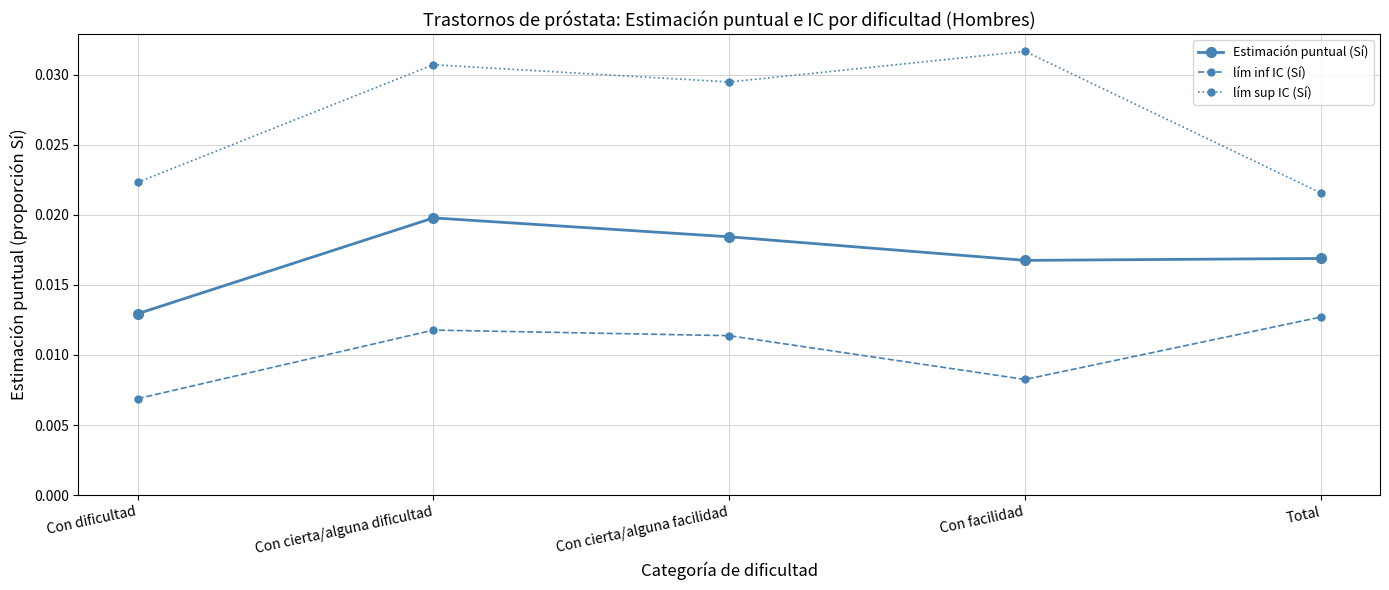

What position from the right is Con dificultad?

5